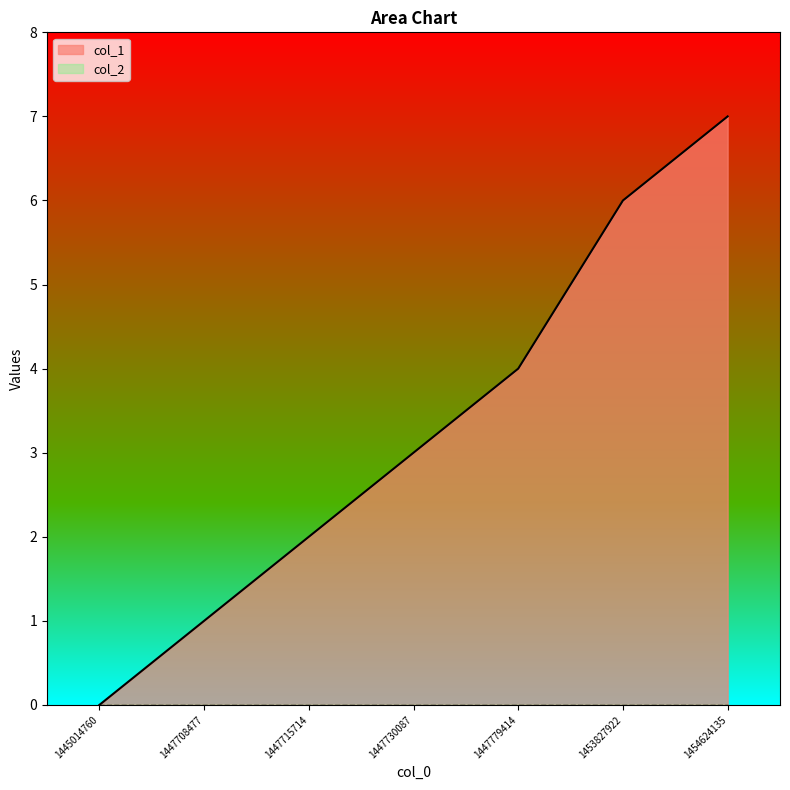

At which label does the data first exceed 3?

1447779414